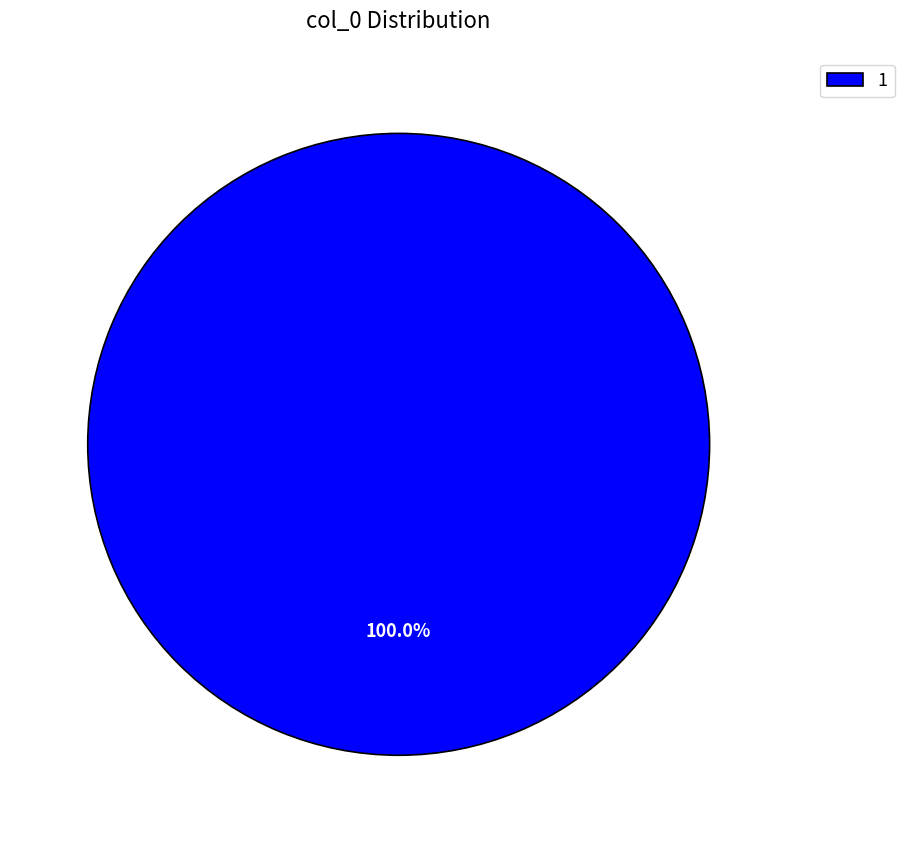

How many slices are in this pie chart?

1